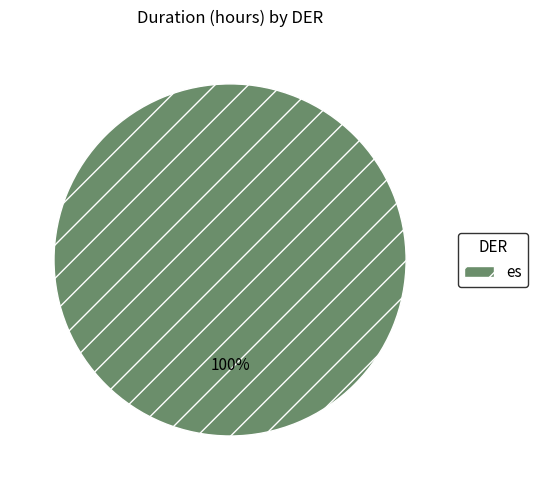

The es slice represents 93% of the pie. True or false?

False